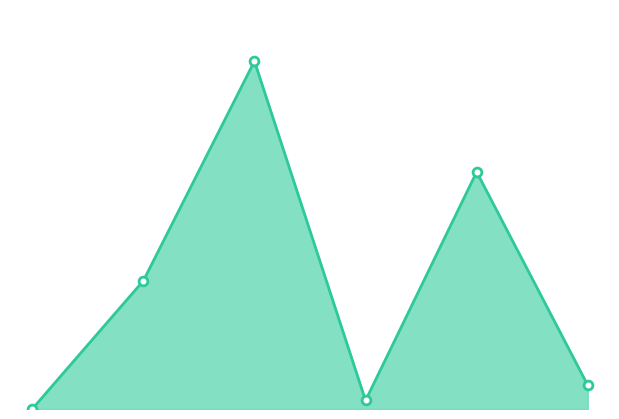

What is the change in value from 1 to 5?

-158.7